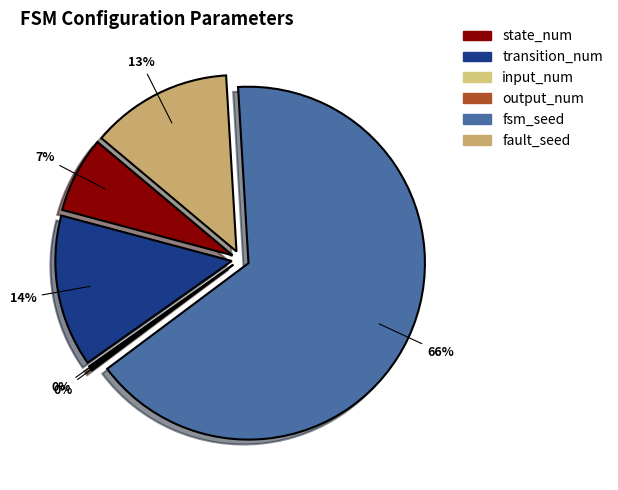

Count the number of slices in the pie.

6